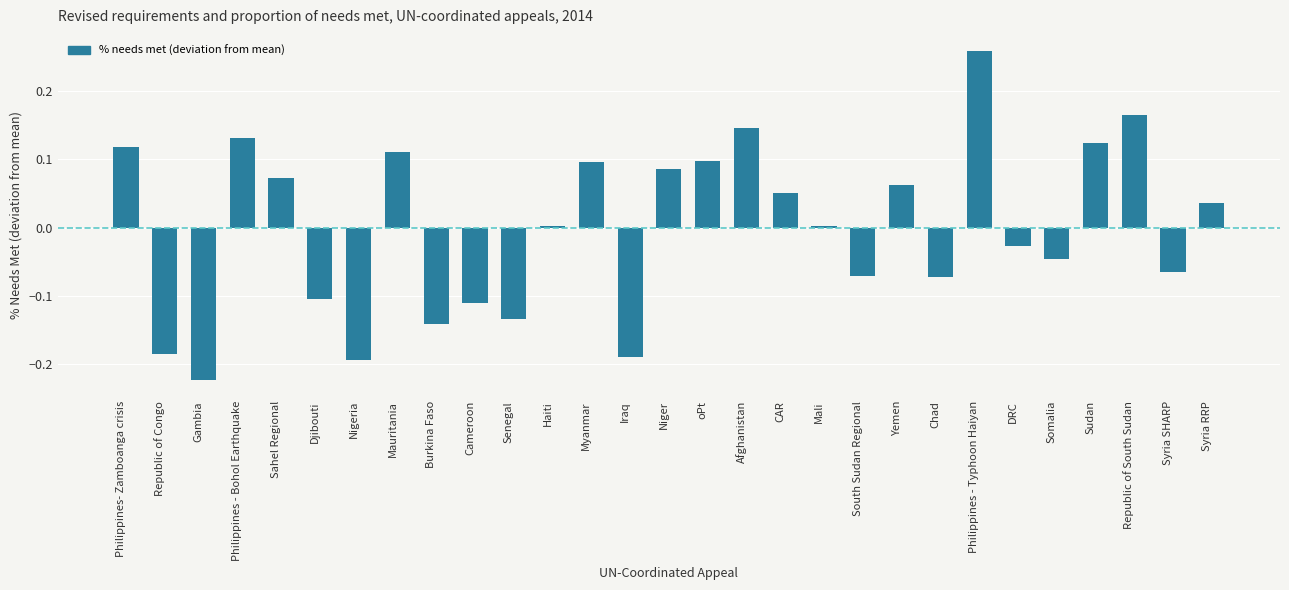

What is the difference between the maximum and minimum values?

0.5